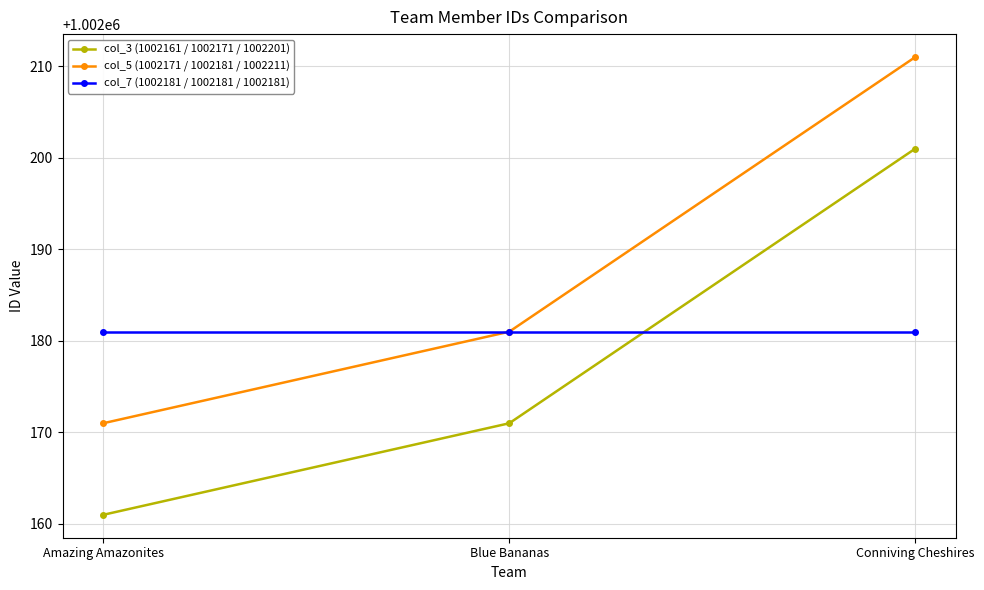

At how many categories does at least one series exceed 1002177?

3